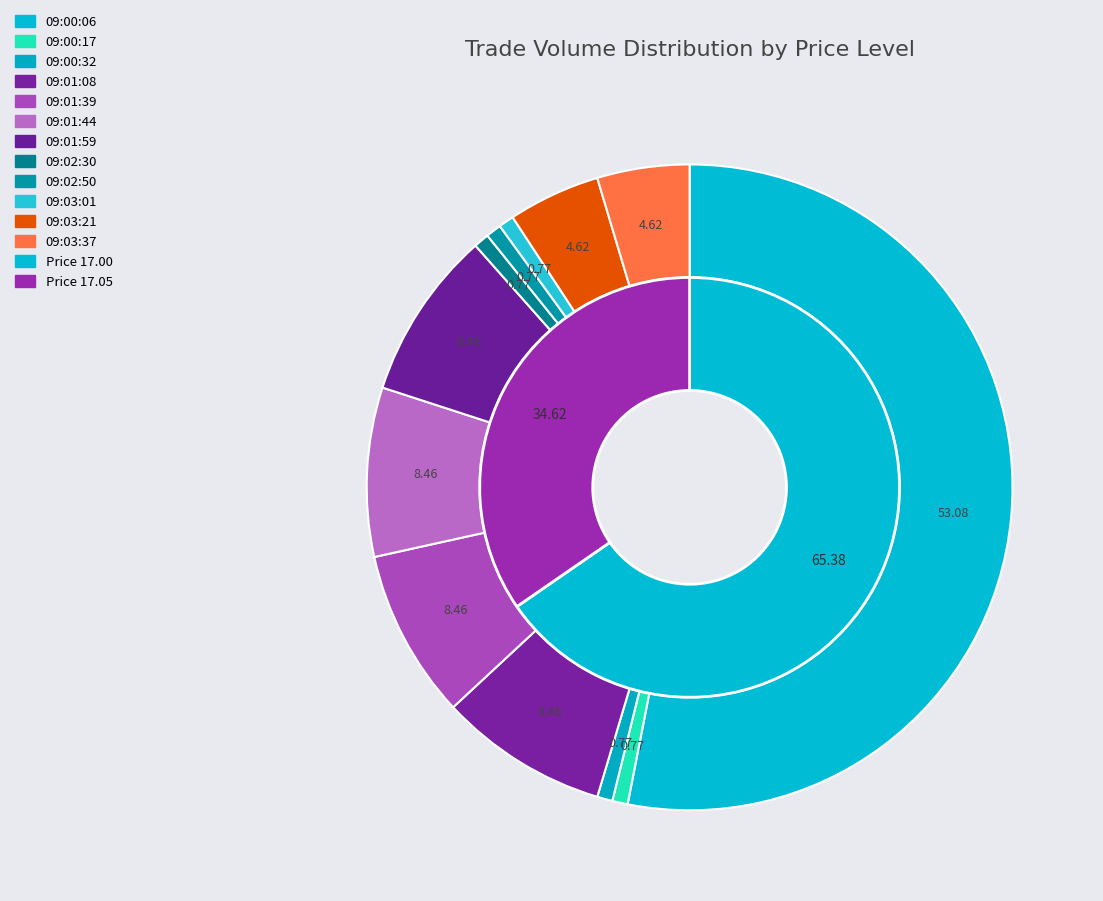

Combined, do 17.00_2 and 17.00 account for over 50%?

Yes